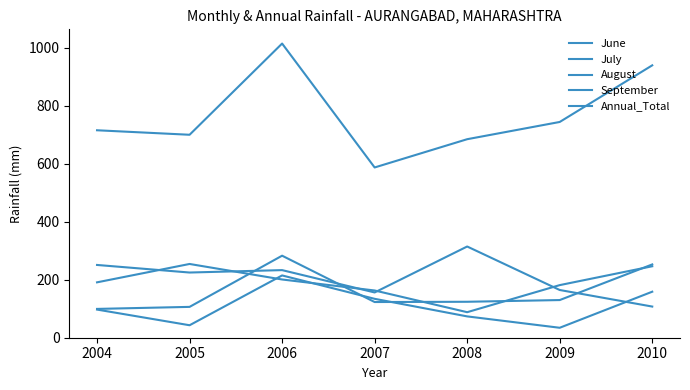

List the series in order of their peak value, highest first.

Annual_Total, September, August, July, June